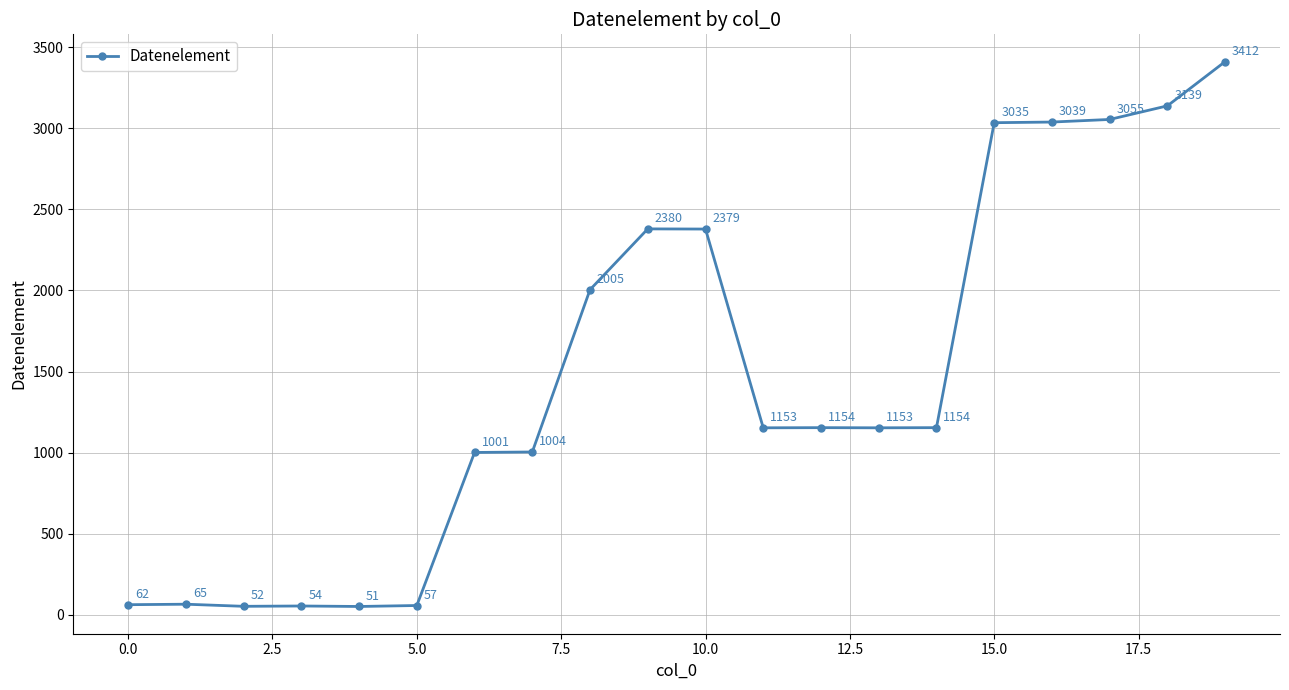

What is the difference between the maximum and minimum values?

3361